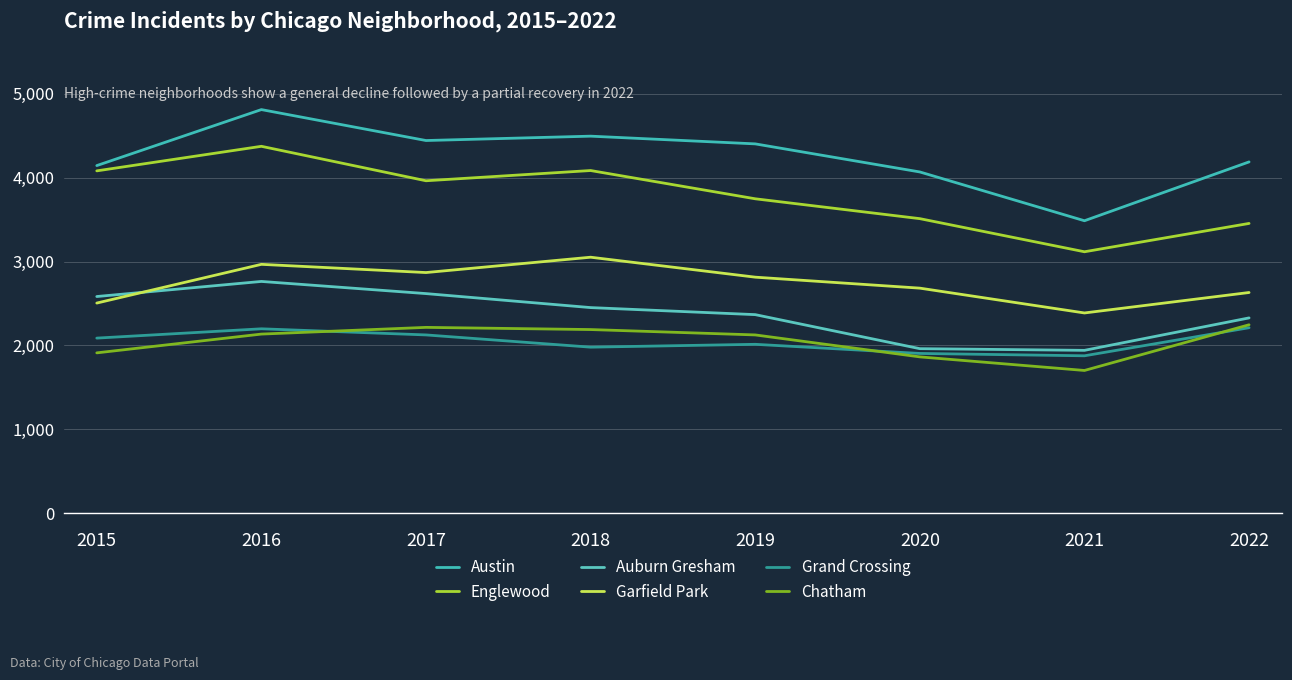

How many values in the Chatham series are below 2135?

4